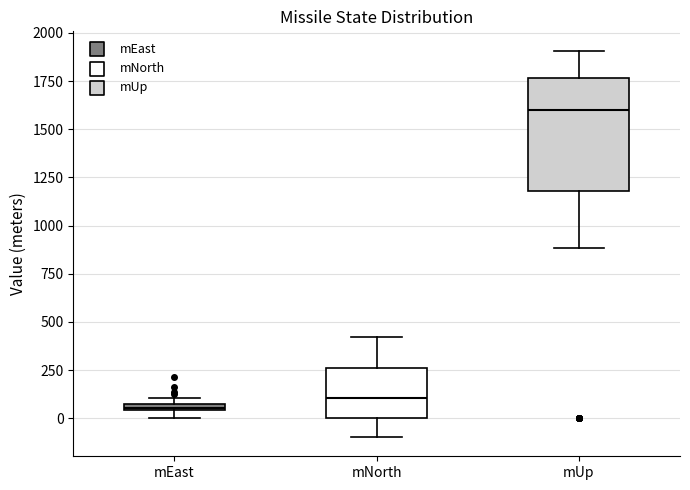

Which box is the tallest, from its lower edge to its upper edge?

mUp